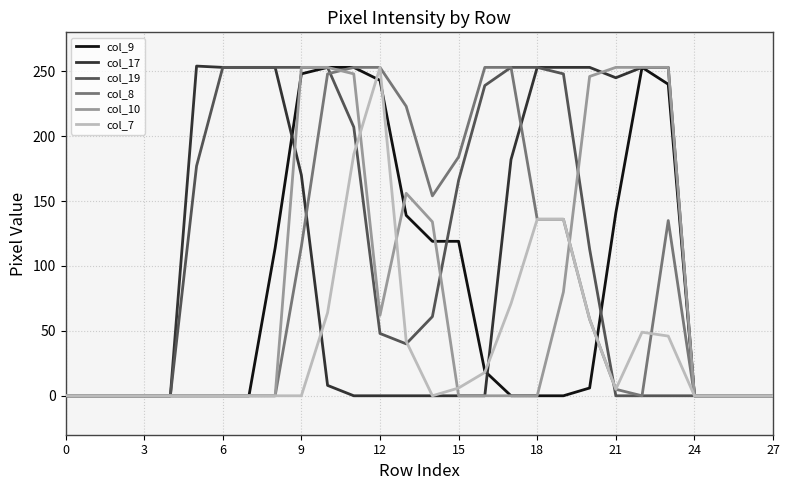

At which category is the sum across all series the highest?

11